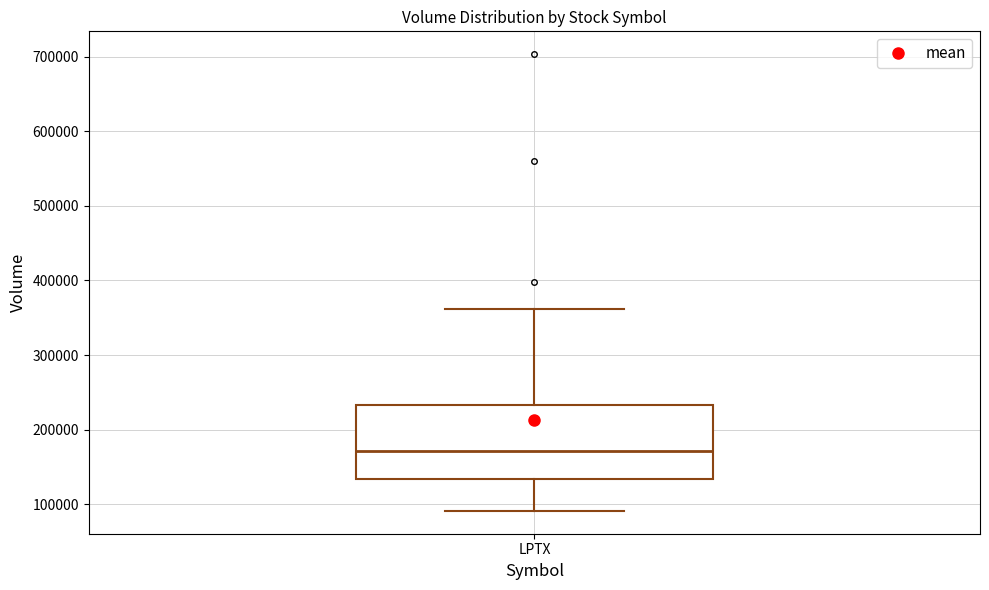

Where does the median line of the box for LPTX sit on the y-axis? The values are not printed on the chart, so give them approximately, as read against the axis.

170000